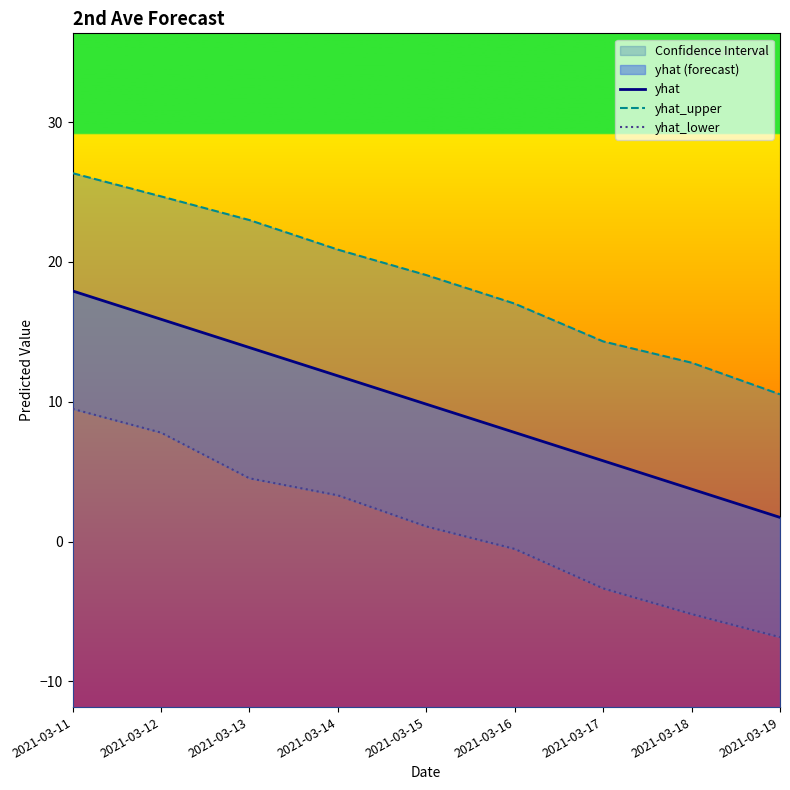

What is the difference between the second highest and minimum values in the yhat_upper series?

14.2